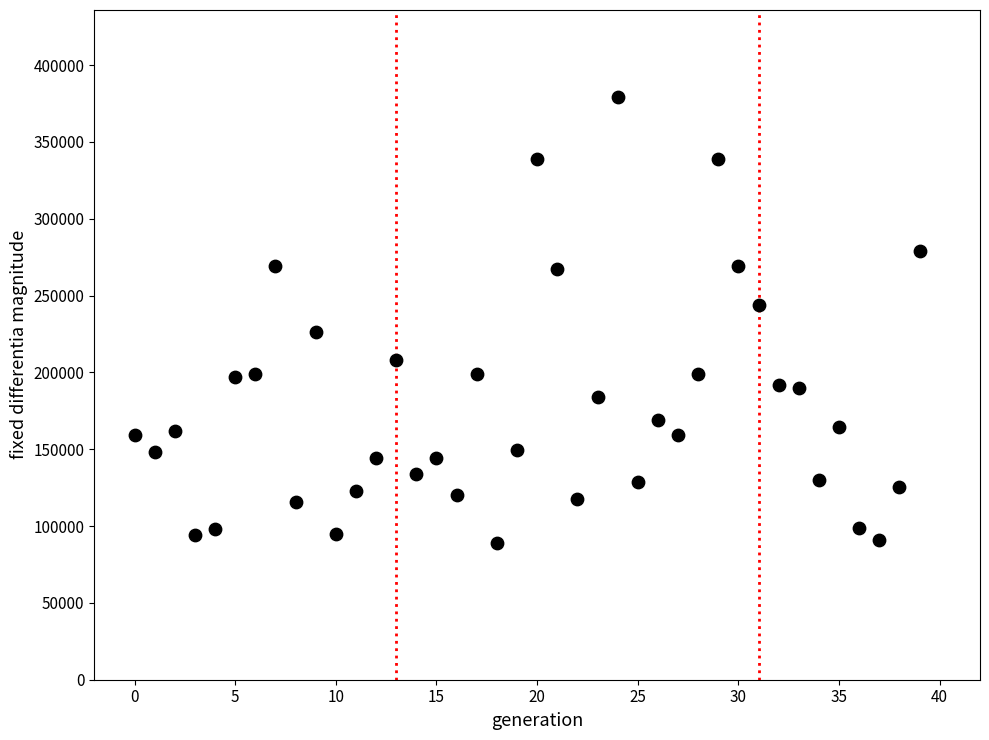

What is the range of Y values (max minus min)?

290000